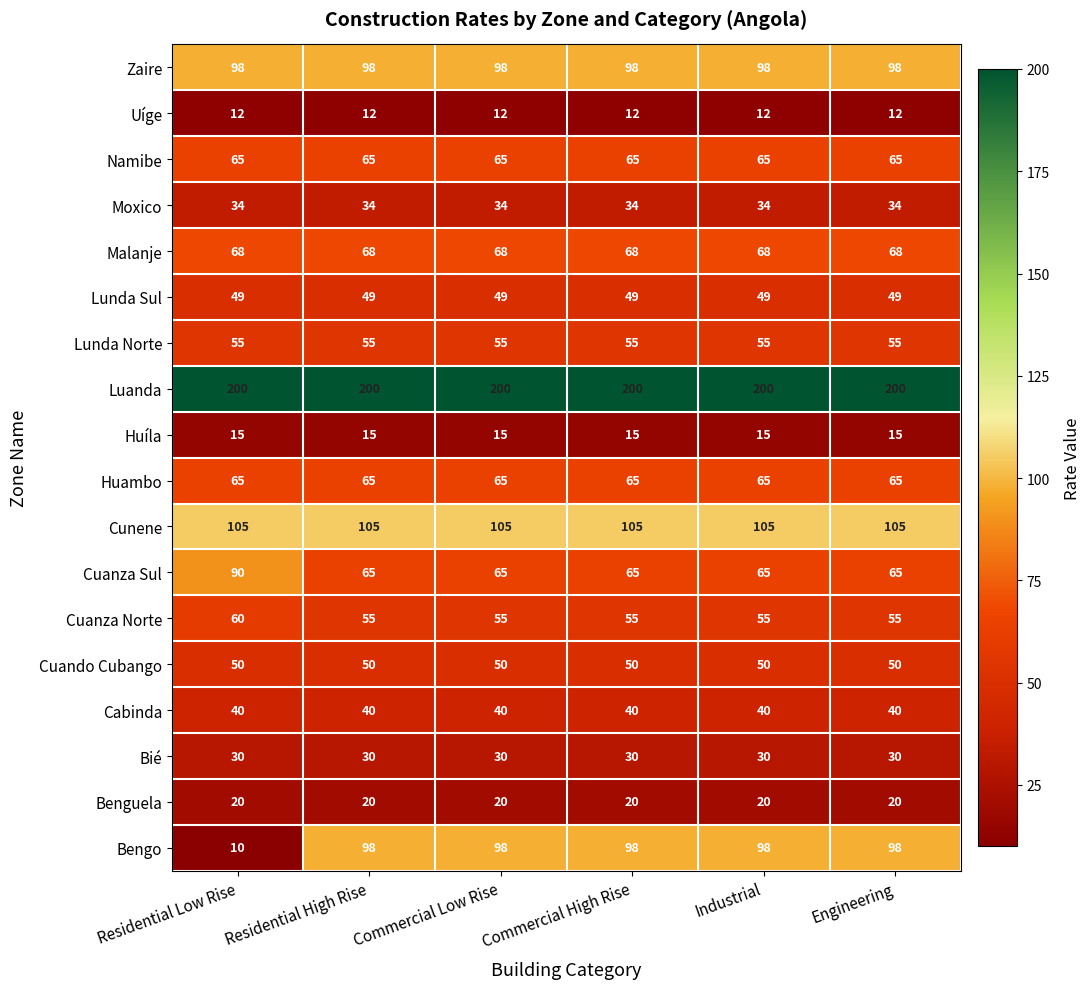

The Malanje series shows 15 at Residential Low Rise. True or false?

False